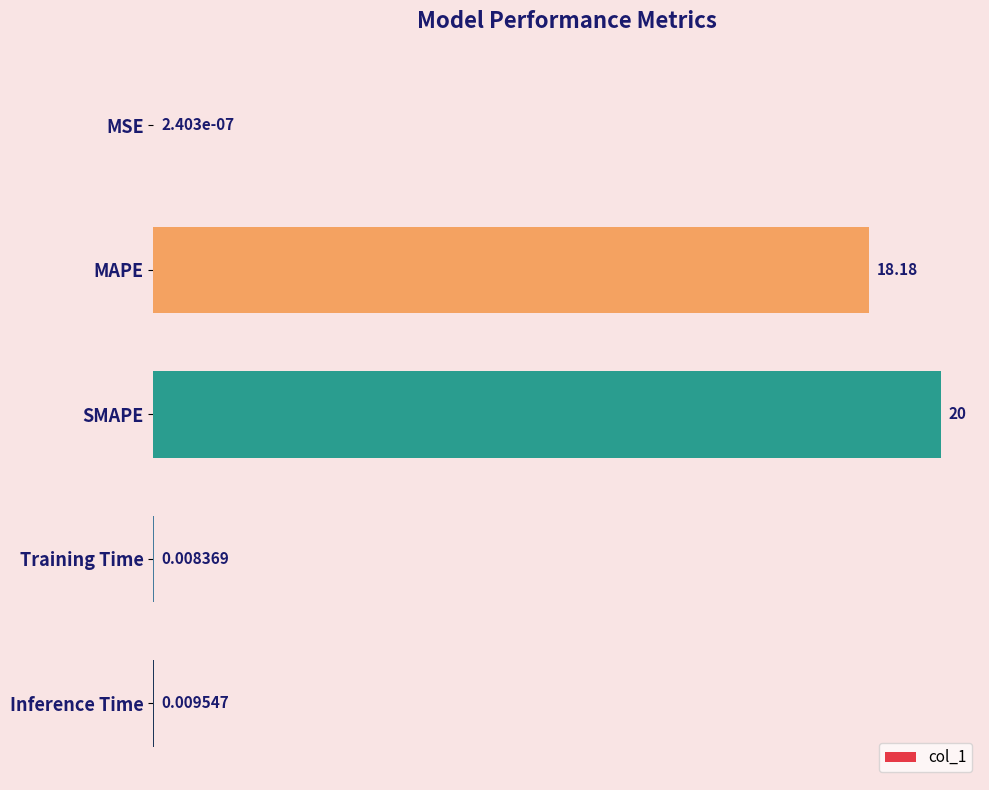

What is the change in value from MSE to SMAPE?

+20.0